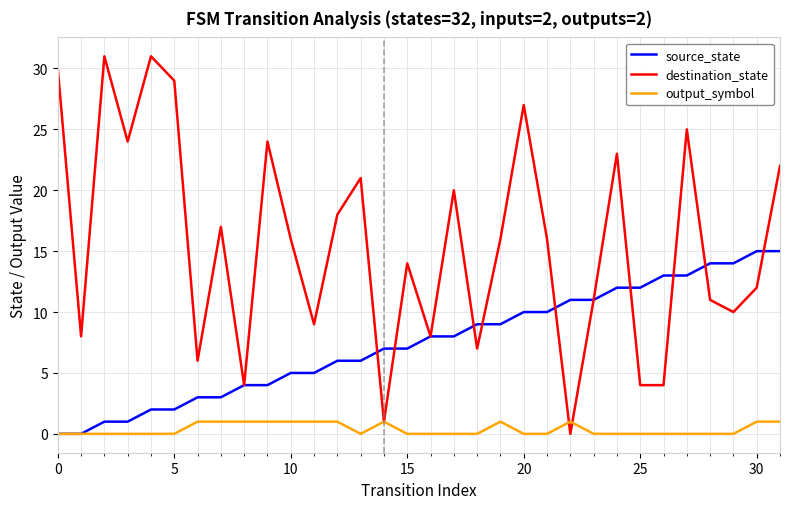

Which series has the largest total across all categories?

destination_state